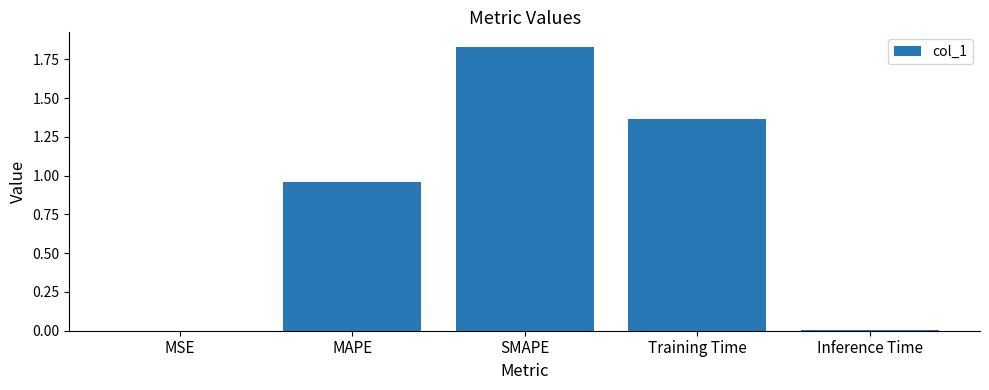

True or false: the data shows 0.0 at Inference Time.

True